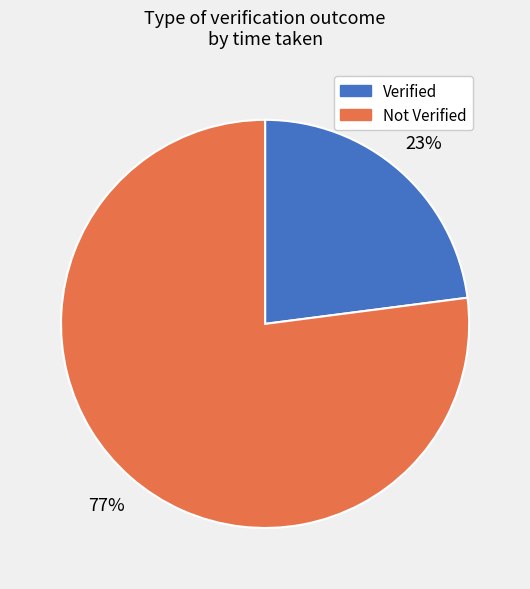

Do Verified and Not Verified together represent more than half of the pie?

Yes